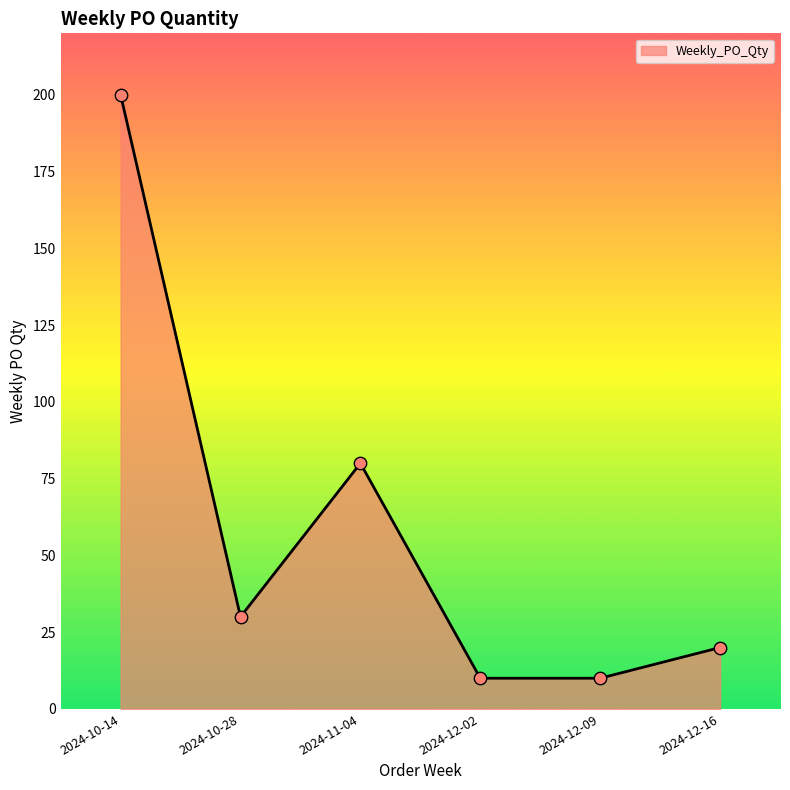

What is the change in value from 2024-11-04 to 2024-12-09?

-70